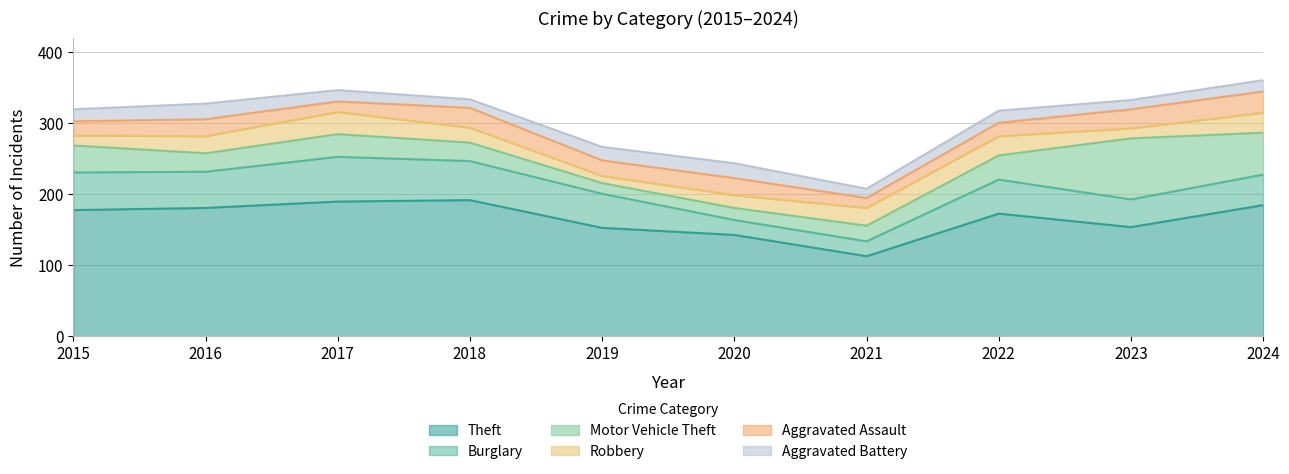

Between which two adjacent categories do Burglary and Aggravated Assault first intersect?

2019 and 2020